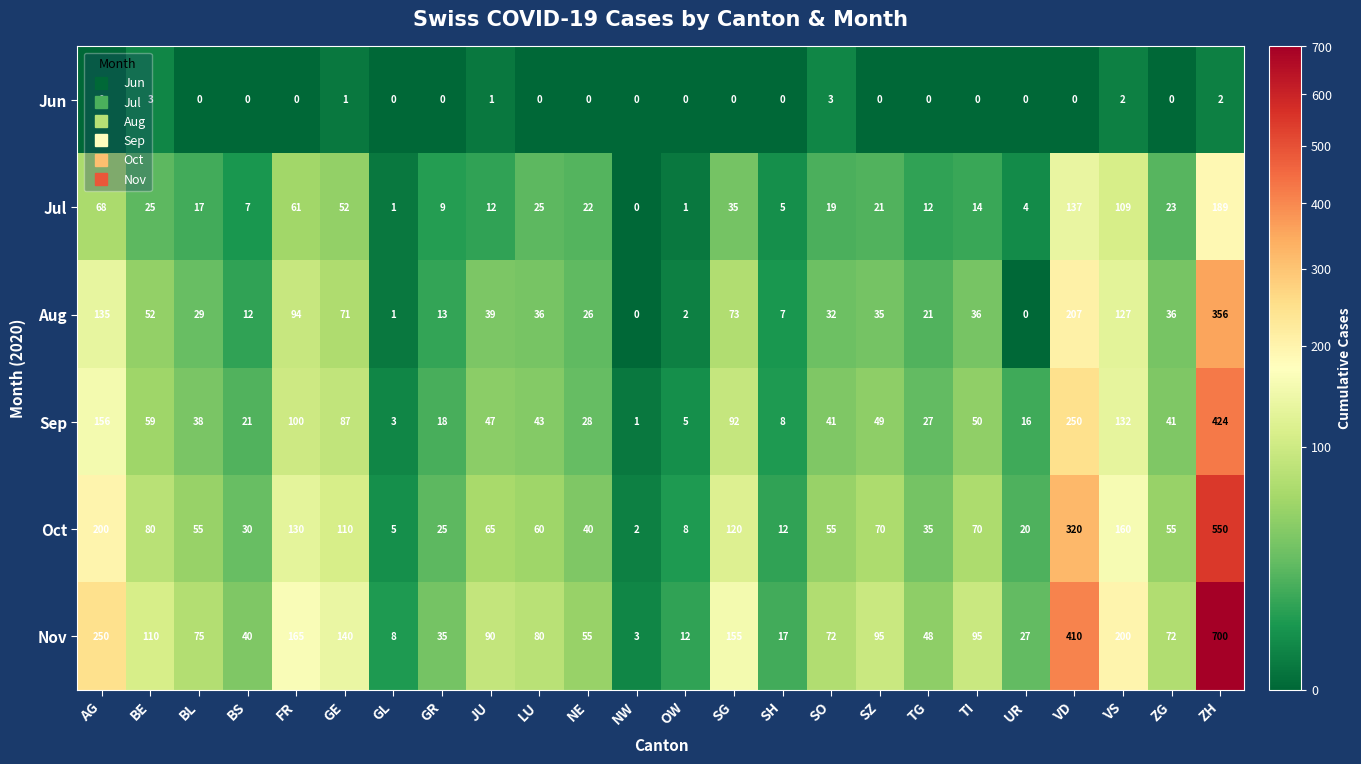

What is the difference between the maximum and minimum values in the Jun series?

3